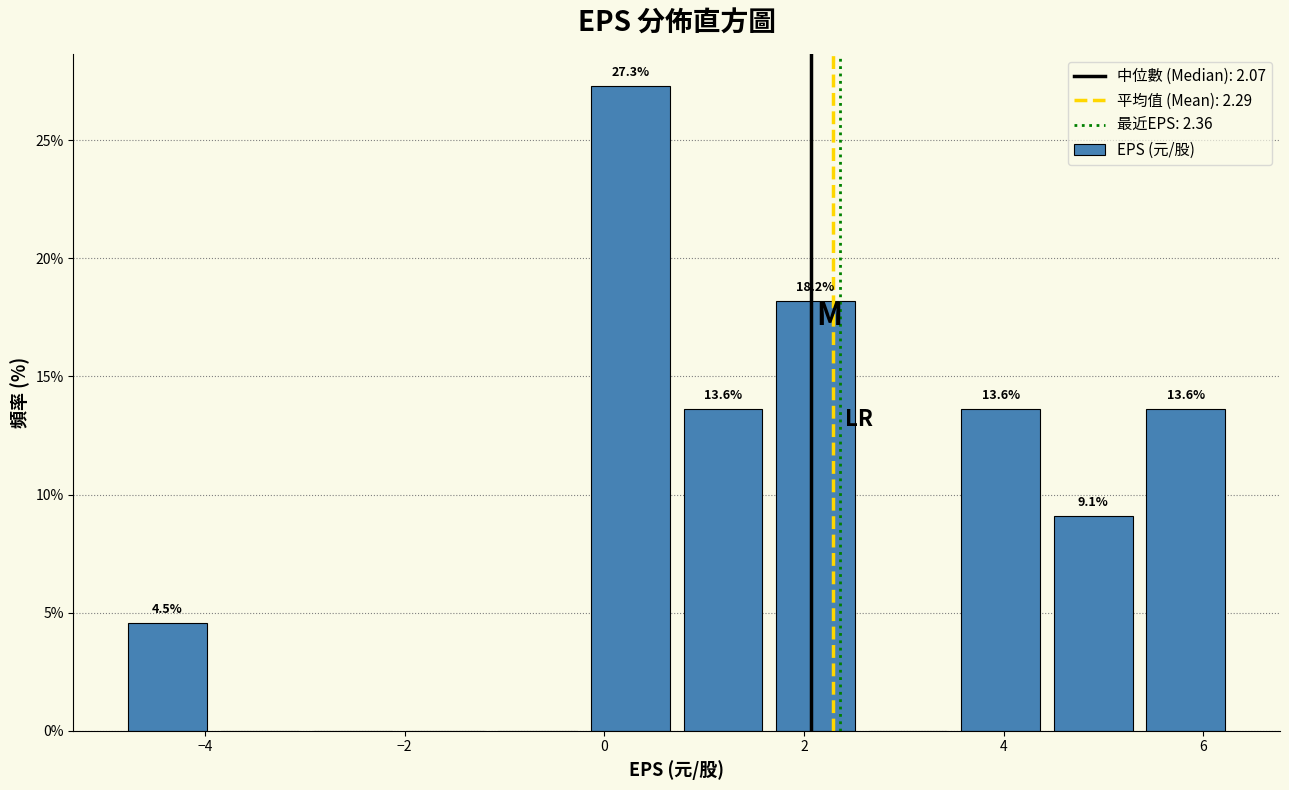

Over which range of the x-axis is the bar tallest?

-0.2 to 0.8